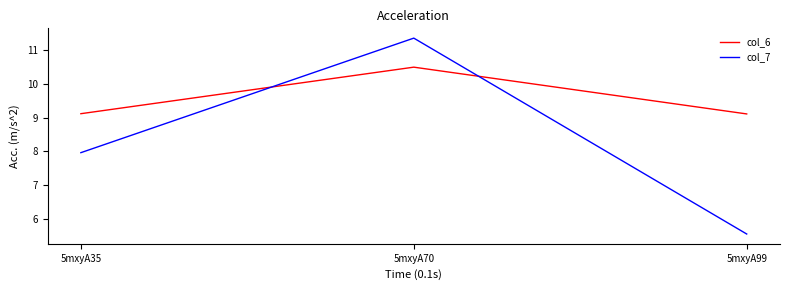

Which series has the widest spread of values?

col_7